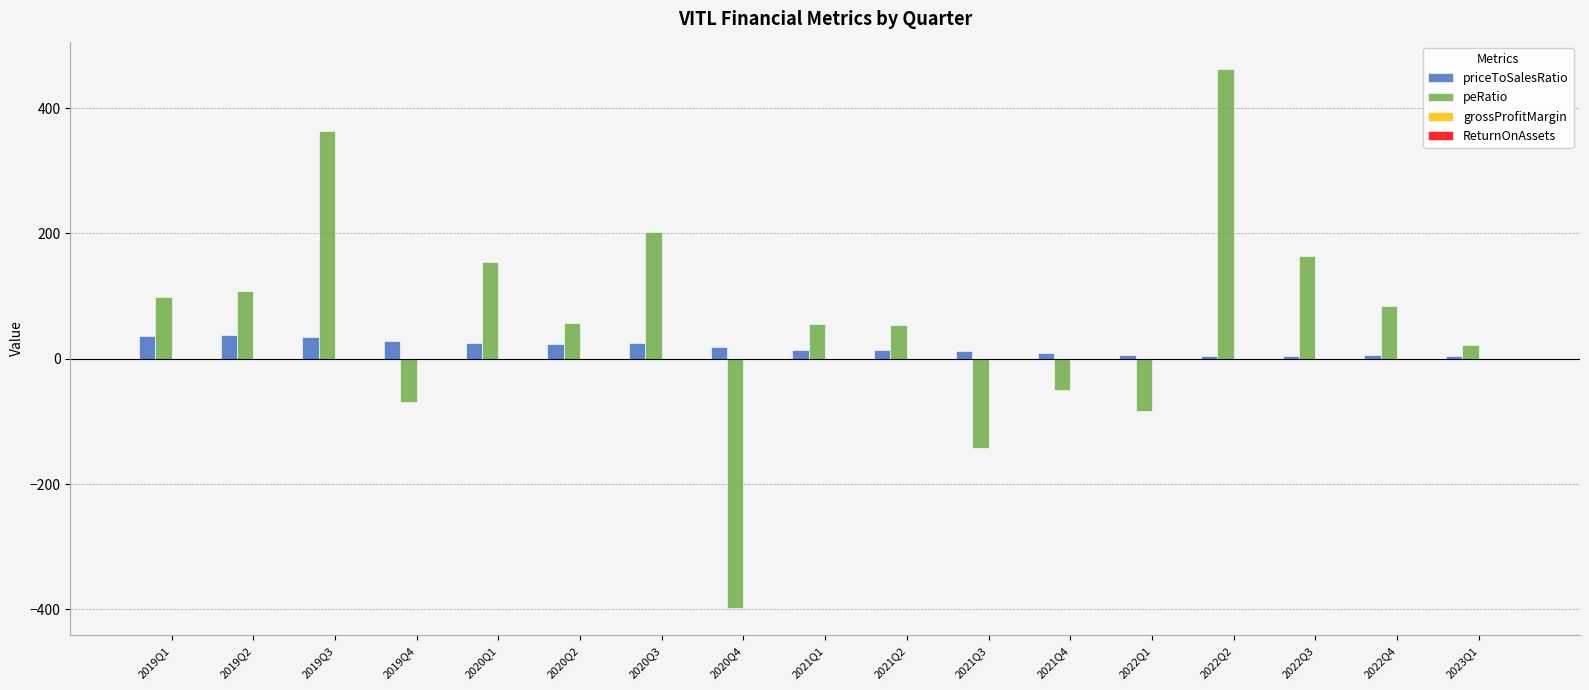

Which series changed the most between 2019Q4 and 2020Q4?

peRatio